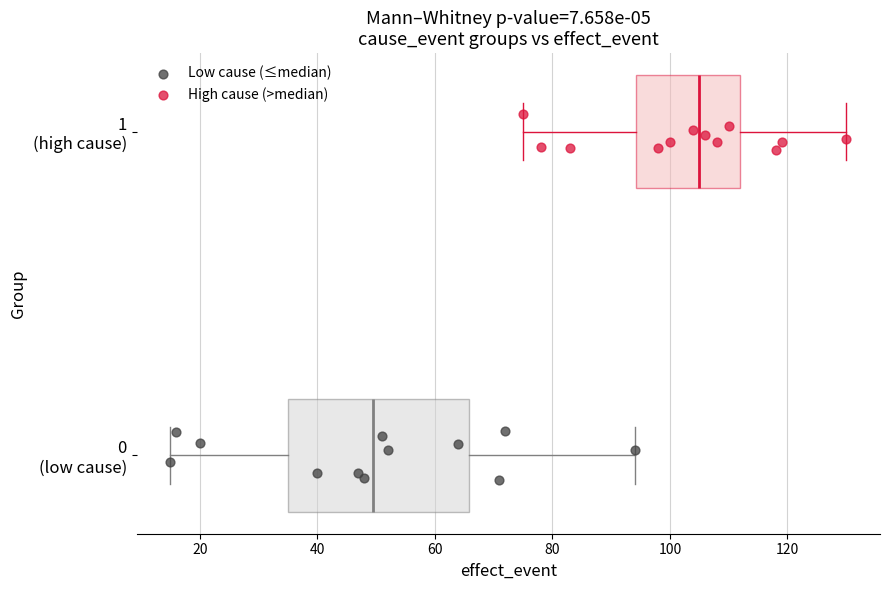

Where is the right edge of the box for 0 (low cause) on the x-axis? The values are not printed on the chart, so give them approximately, as read against the axis.

66